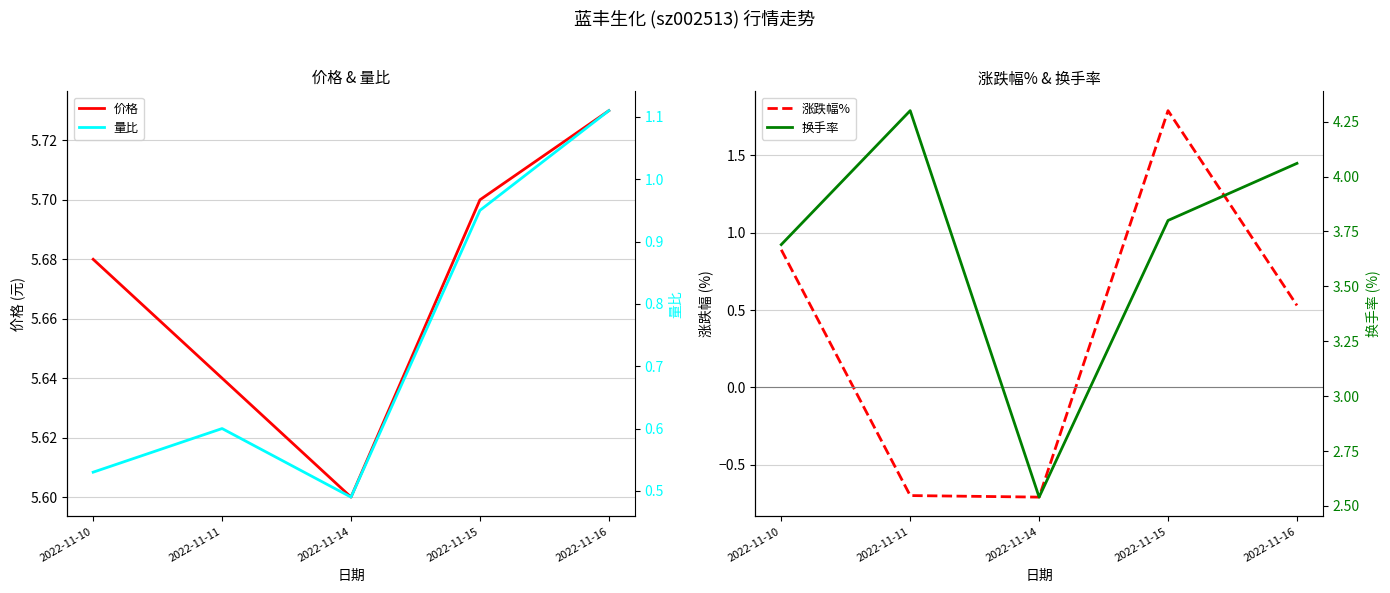

What is the value of the 量比 point at the 2nd from the left?

0.6